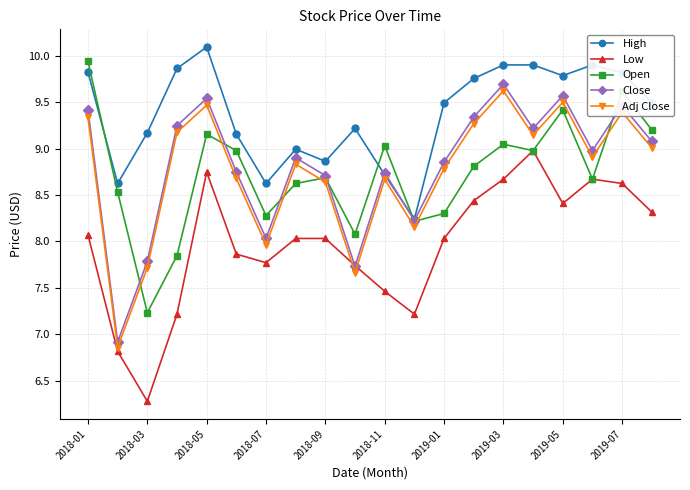

What is the value of the Close point at the 1st from the left?

9.4